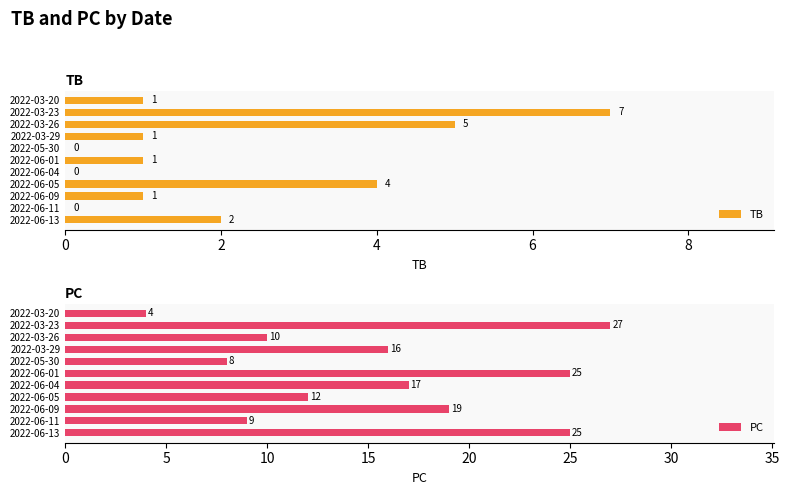

At which label does PC reach its minimum?

2022-03-20